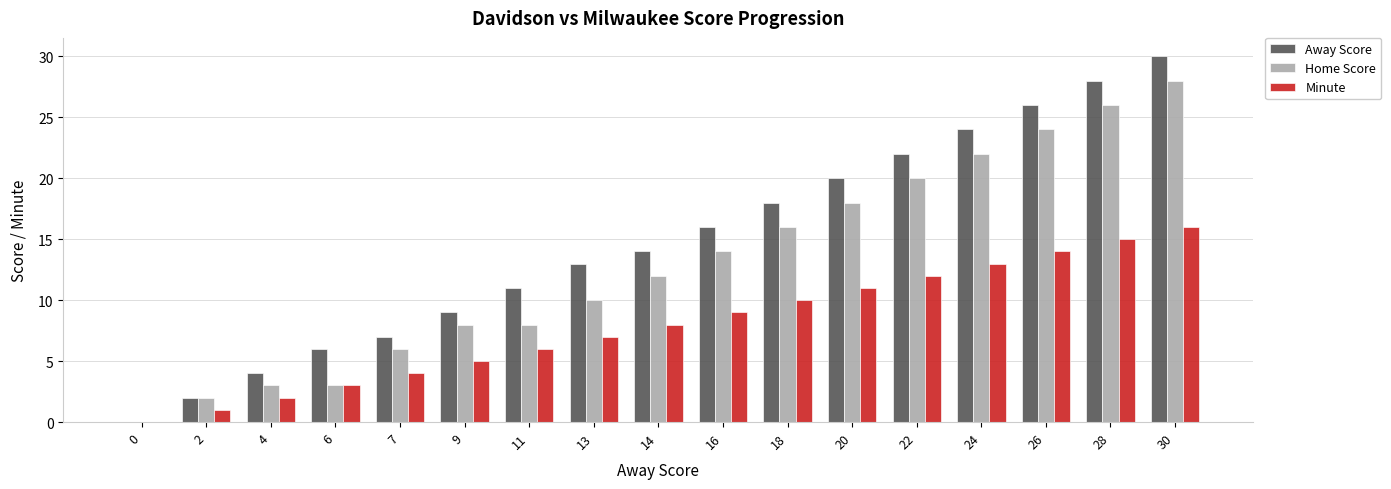

What are all the series names shown in the legend?

Away Score, Home Score, Minute